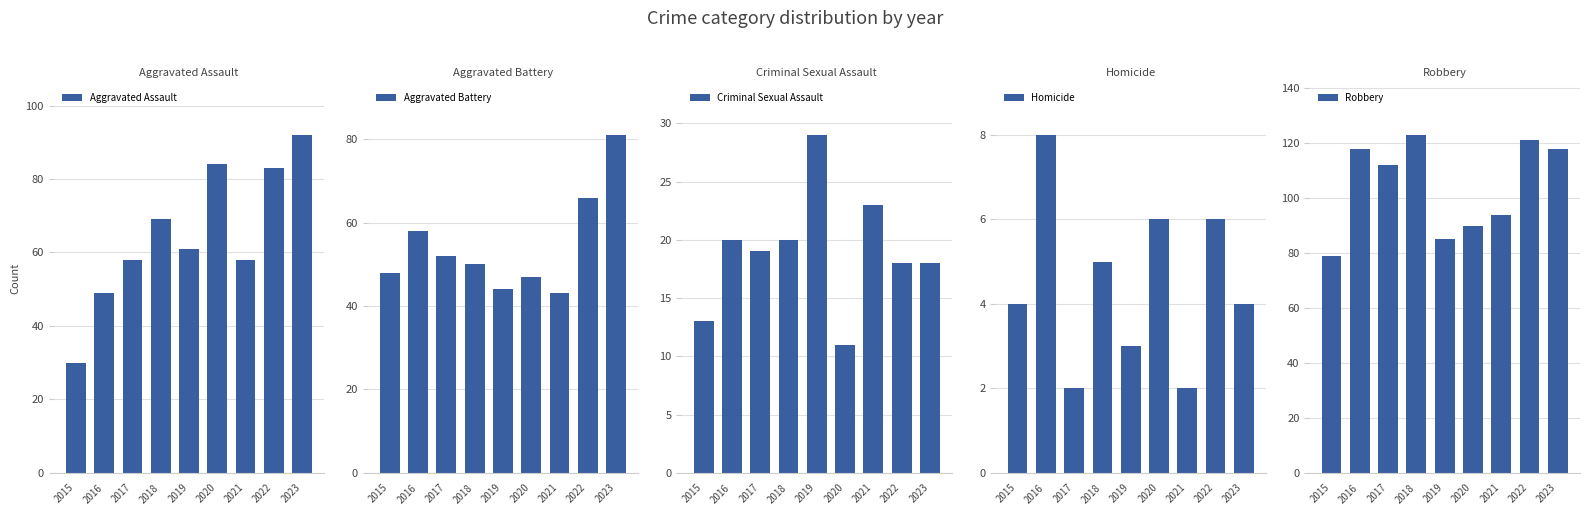

Where is Aggravated Assault nearest to the value 61?

2019